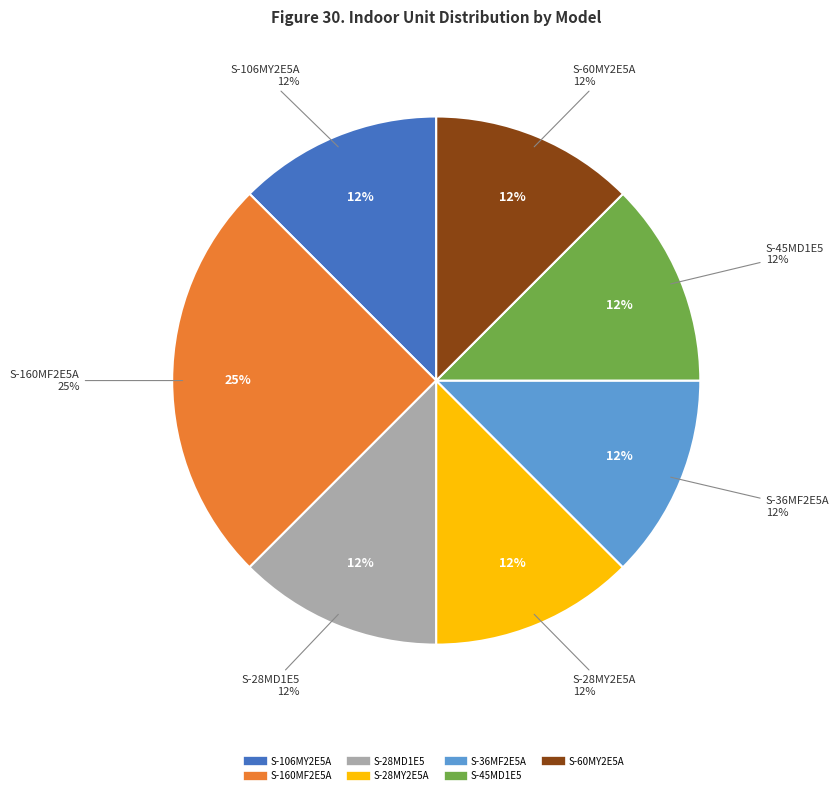

The S-28MD1E5 slice represents 24% of the pie. True or false?

False